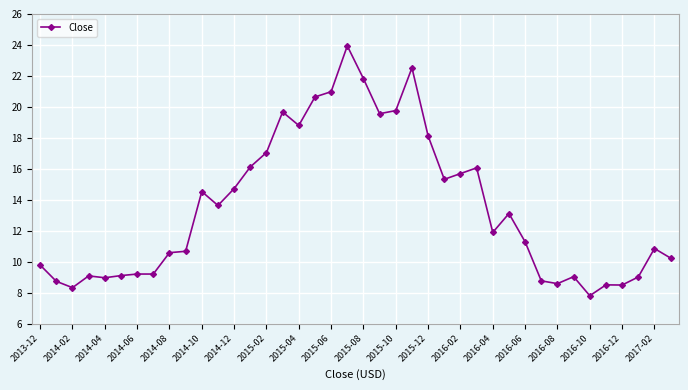

True or false: the data has more than 1 interior local peaks.

True